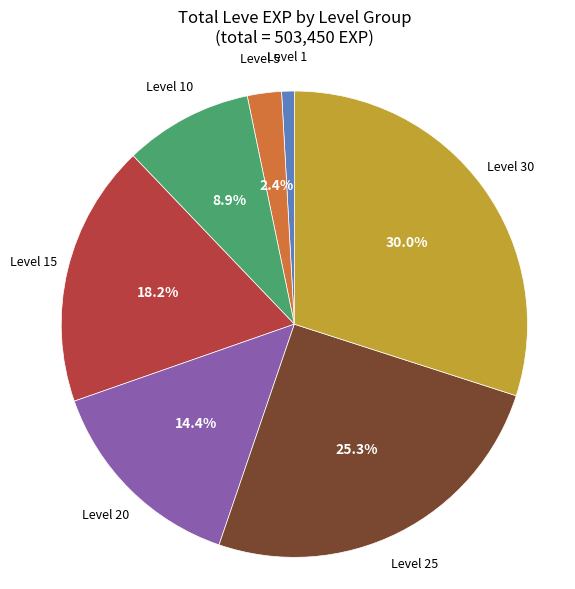

Is there a majority slice in this chart?

No